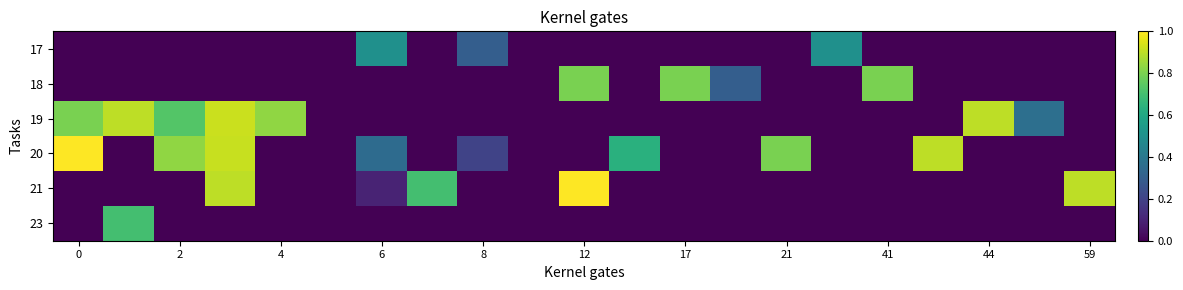

At how many categories does at least one series exceed 0?

19